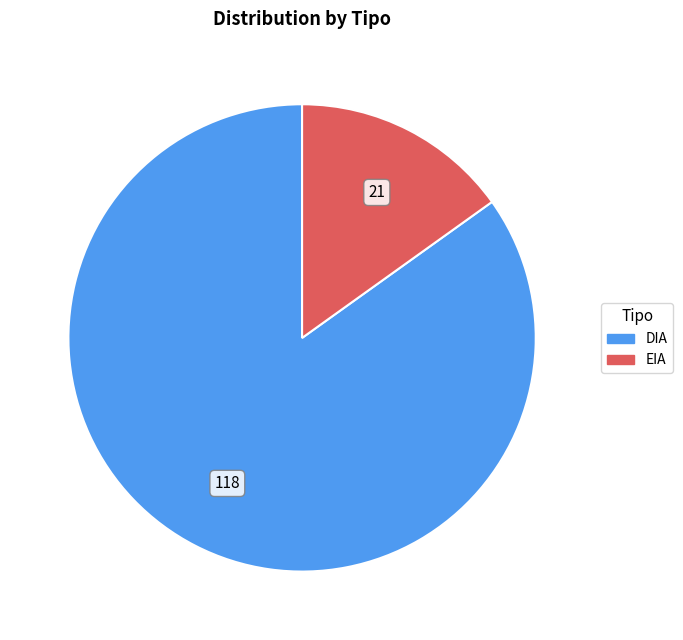

Is it true that DIA is 85% of the pie?

True